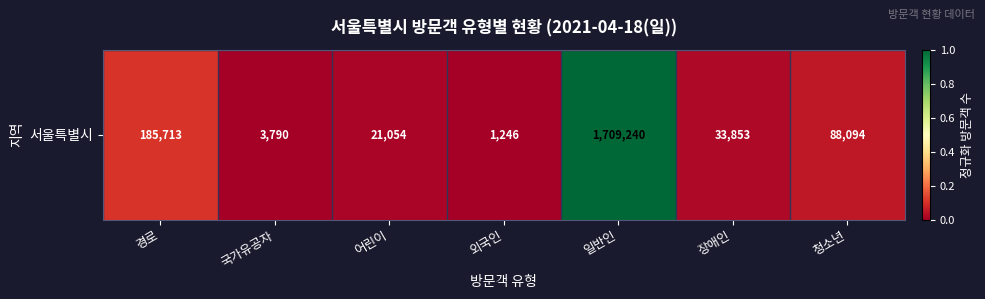

Reading right to left, extract all data points from this chart.

0.1	0.0	1.0	0.0	0.0	0.0	0.1